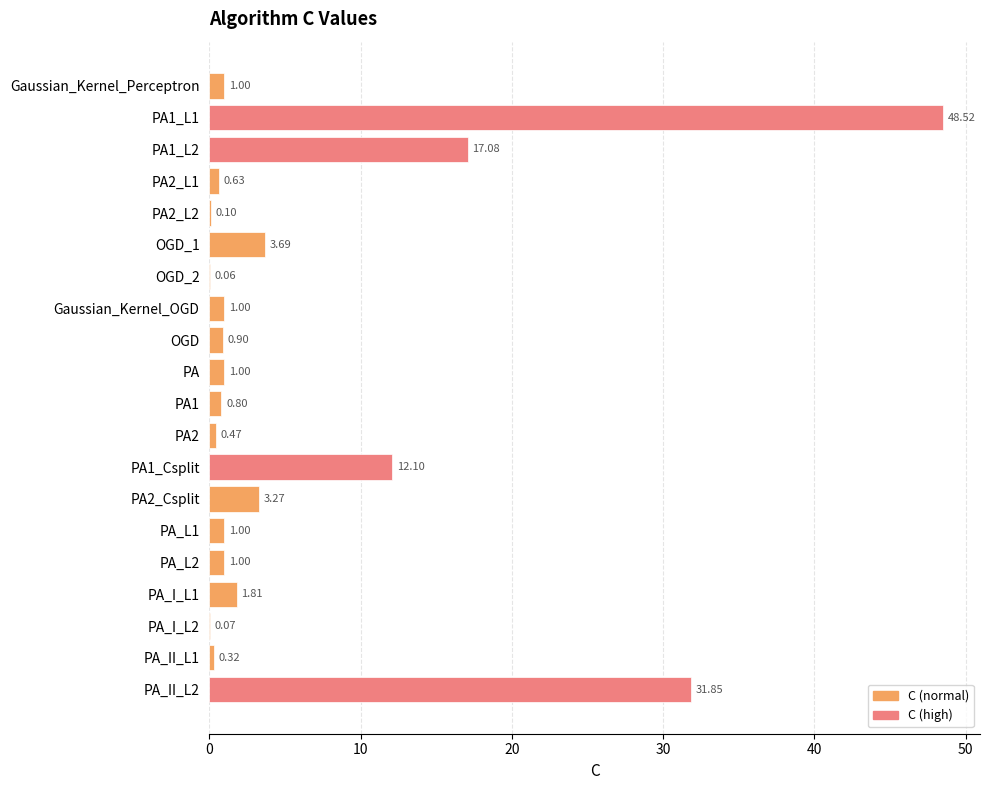

How many data points does each series have?

20